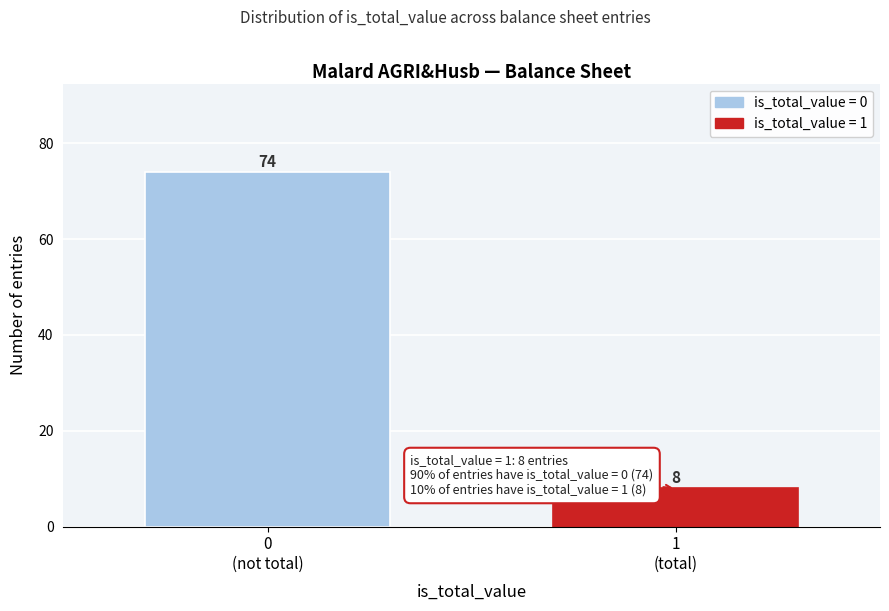

Reading left to right, what are all the values shown in this chart?

74	8